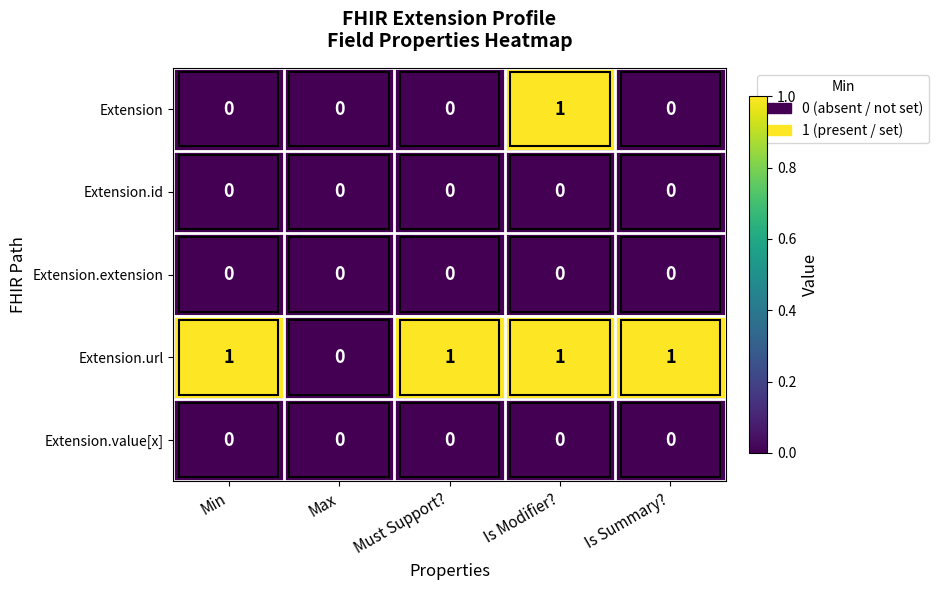

How many Extension.url values are between 1 and 2?

4